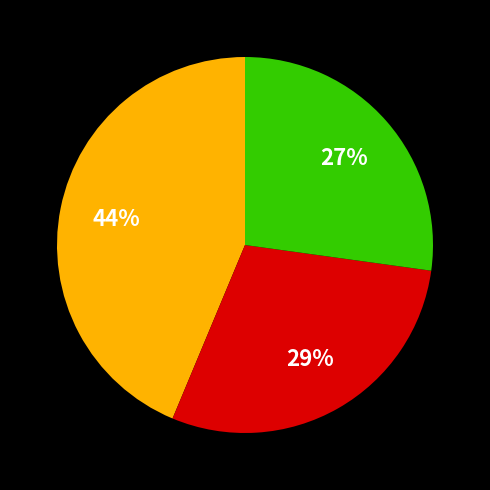

To the nearest percent, what is the average slice percentage?

33%